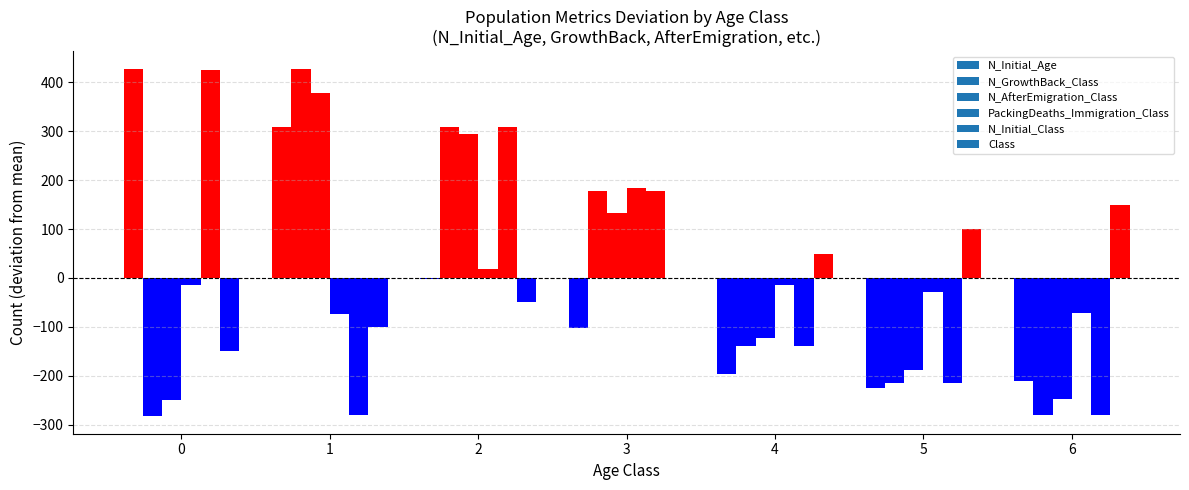

Where does the PackingDeaths_Immigration_Class series first go above 58?

2